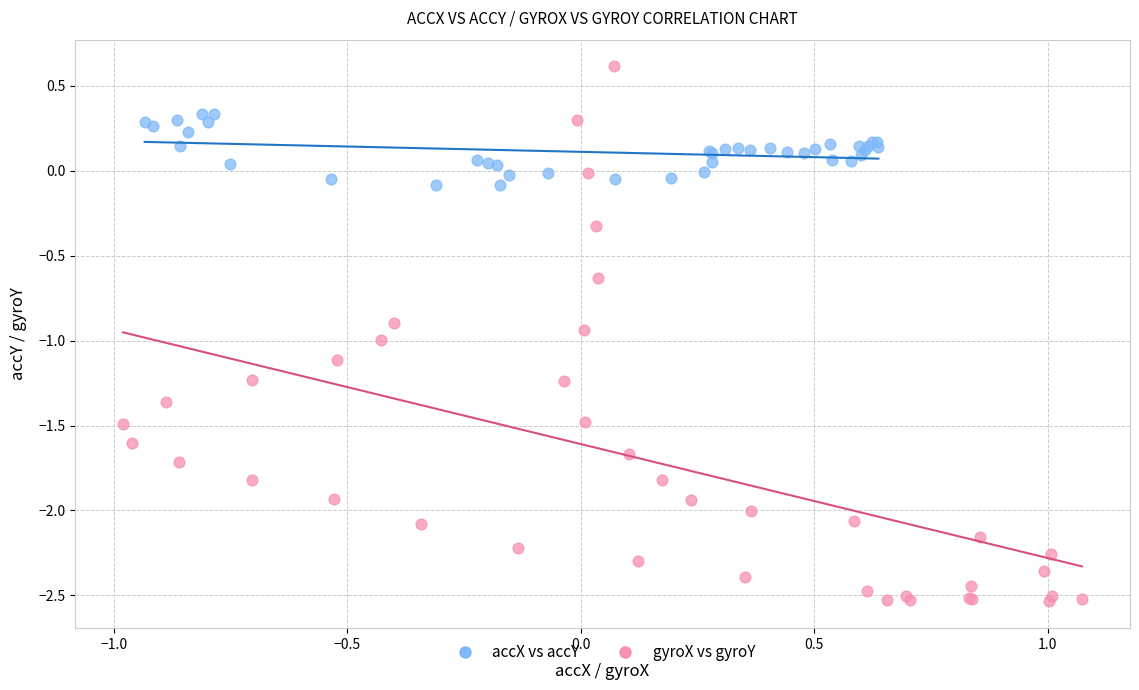

Which series reaches the maximum Y coordinate?

gyroX vs gyroY